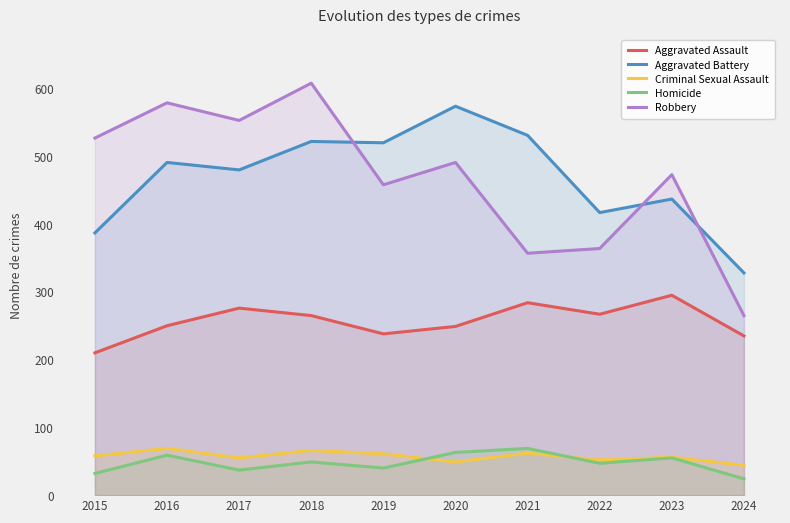

True or false: Aggravated Battery has a value of 480 at 2017.

True